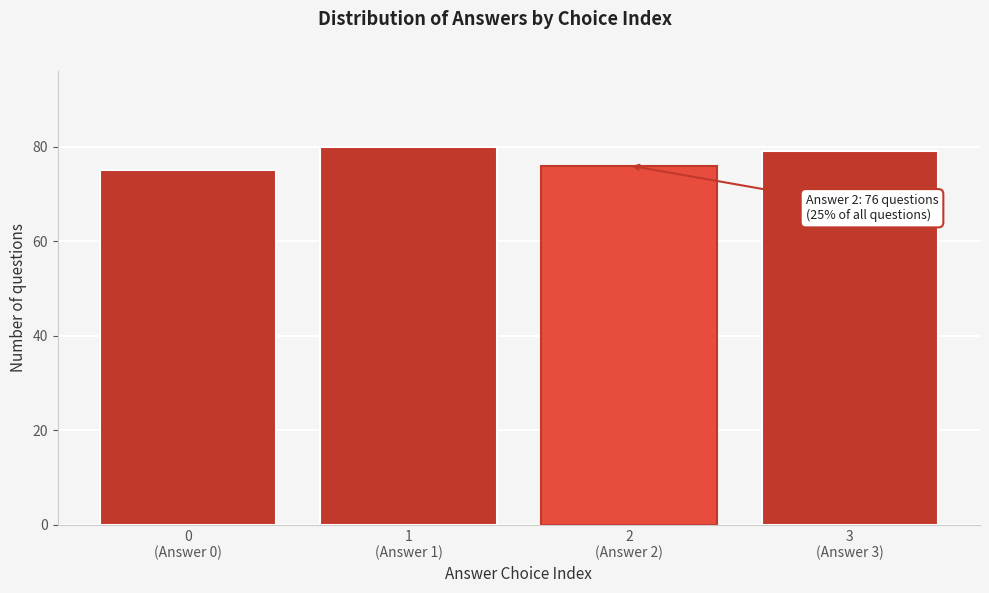

Reading left to right, what are all the values shown in this chart?

75	80	76	79